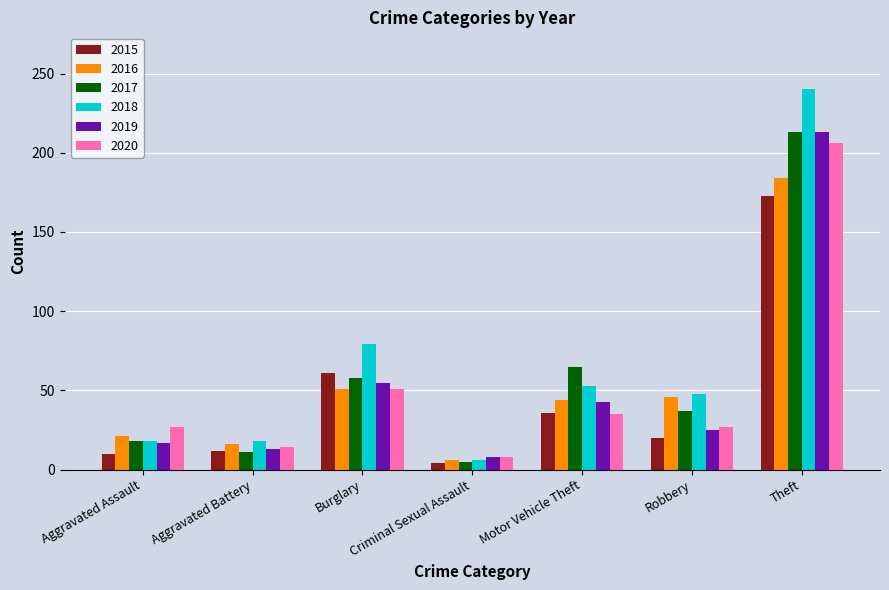

The 2015 series shows 10 at Aggravated Assault. True or false?

True